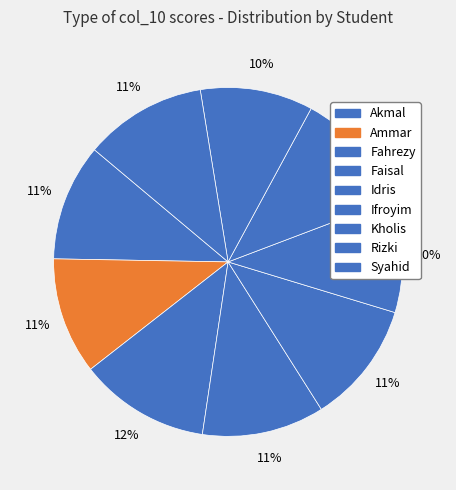

Is the sum of Faisal and Idris greater than half?

No